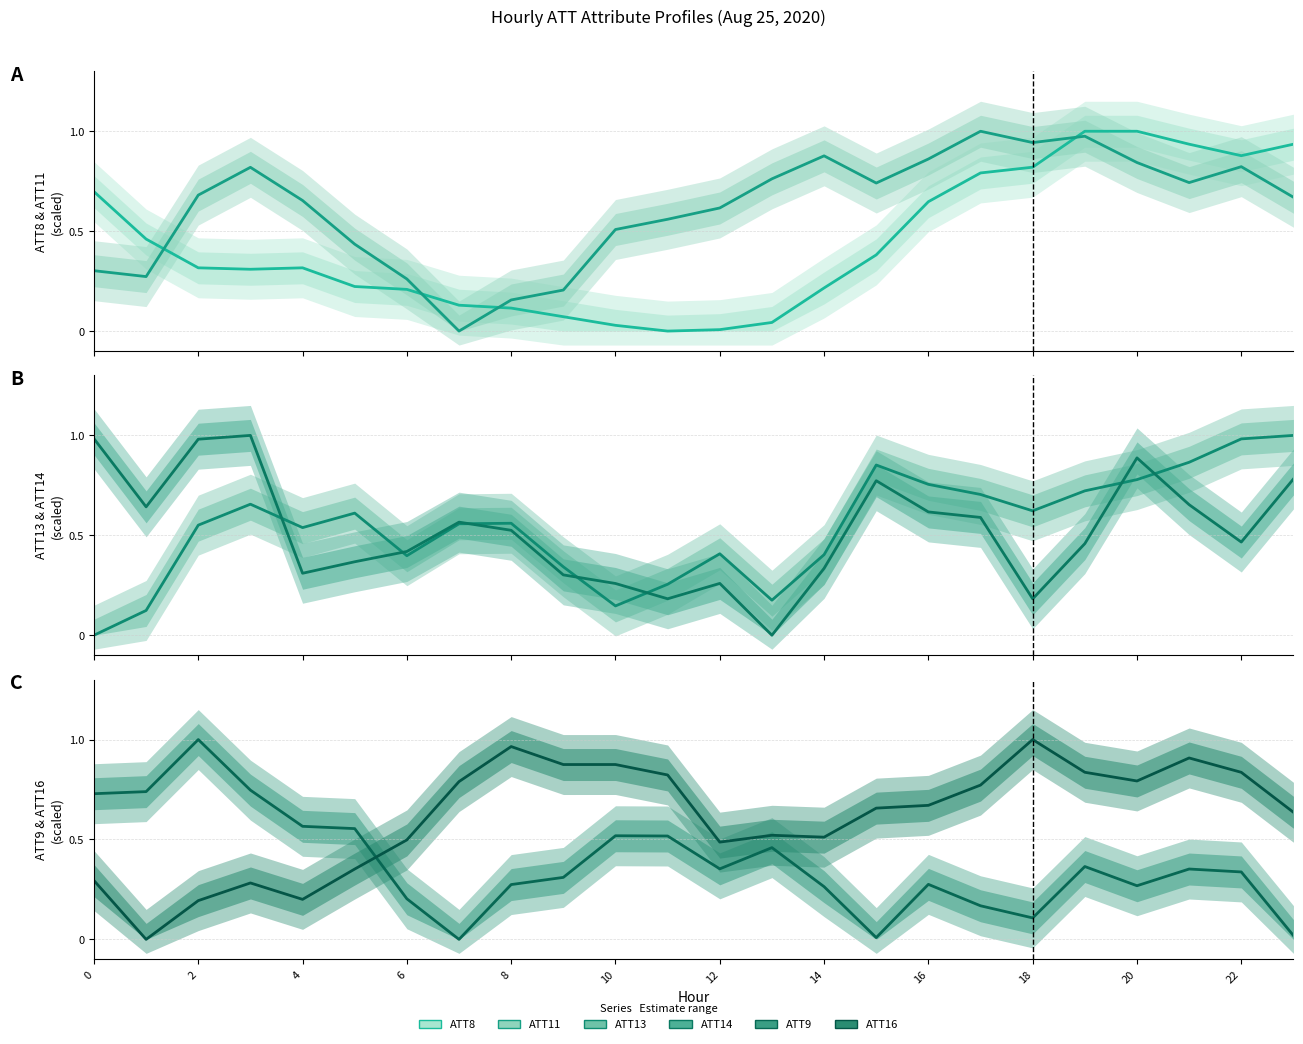

What is the label of the 9th point from the right?

15